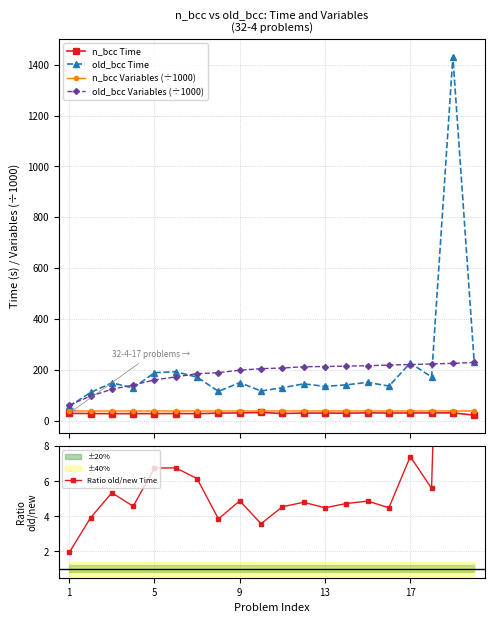

True or false: old_bcc Variables (÷1000) and n_bcc Time cross at least once.

False